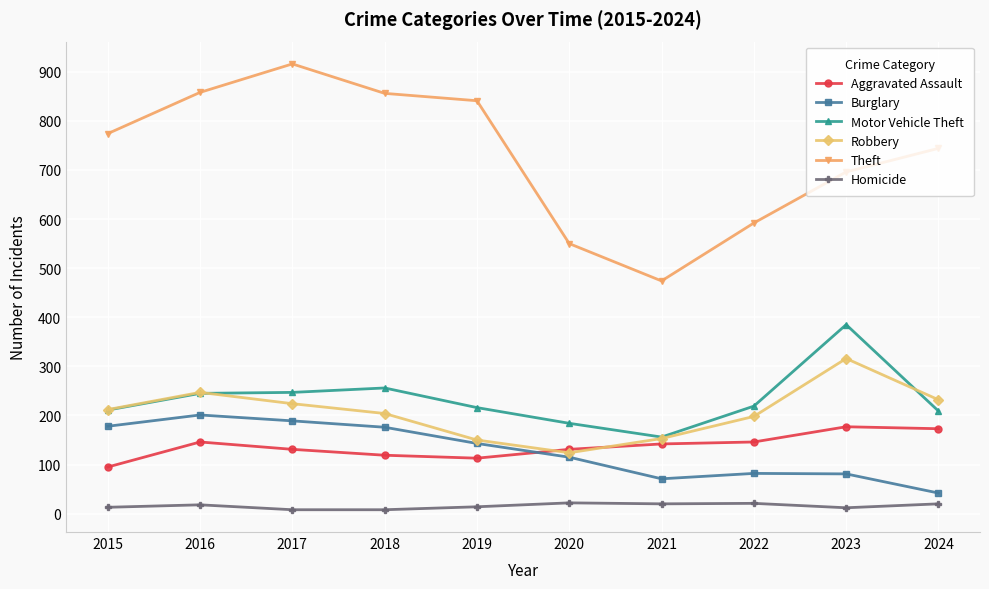

At how many categories does at least one series exceed 318?

10